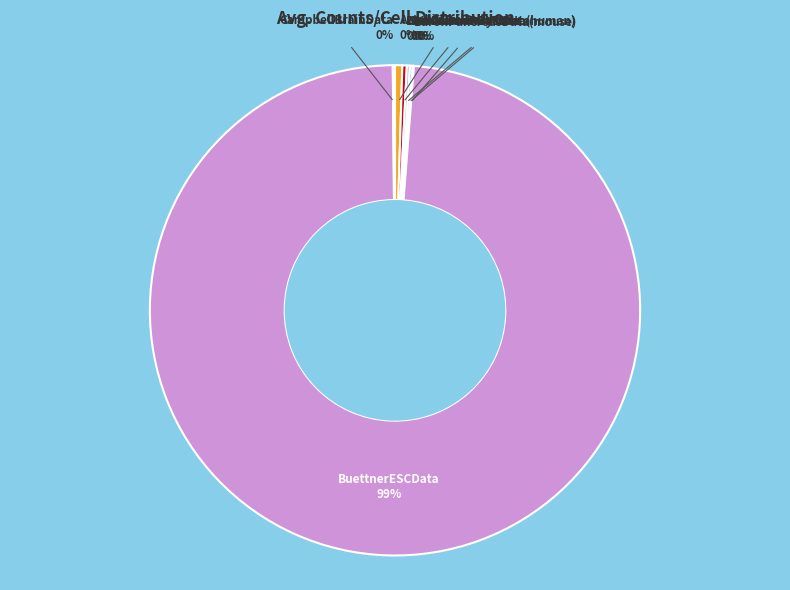

What is the largest slice in the pie chart?

BuettnerESCData